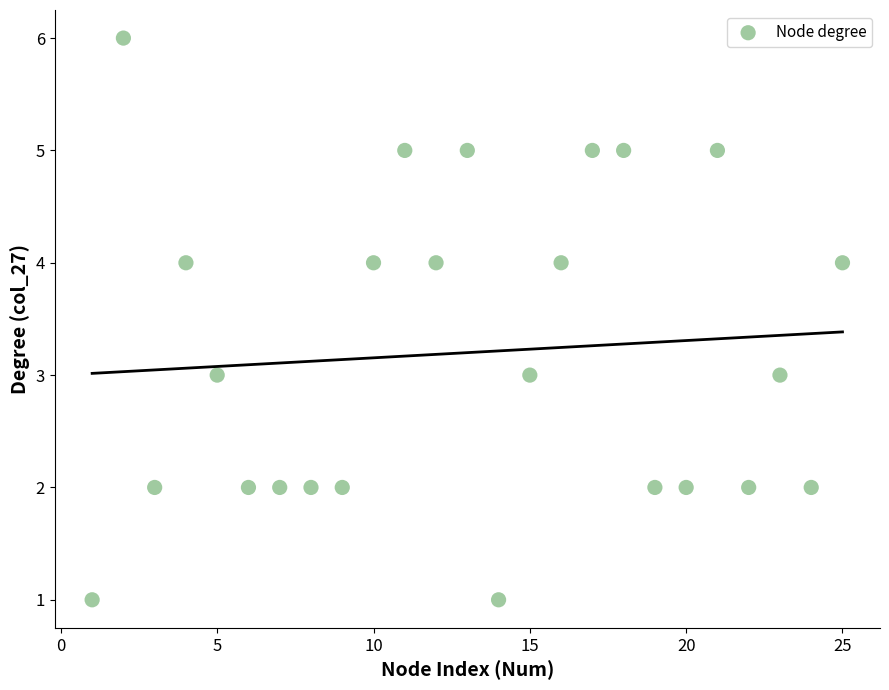

What is the range of X values (max minus min)?

24